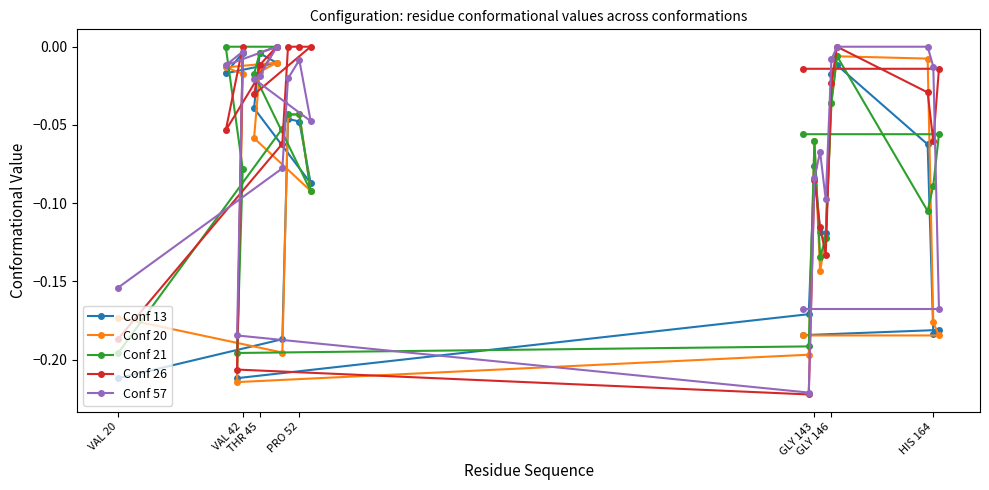

Count the number of categories in the chart.

21